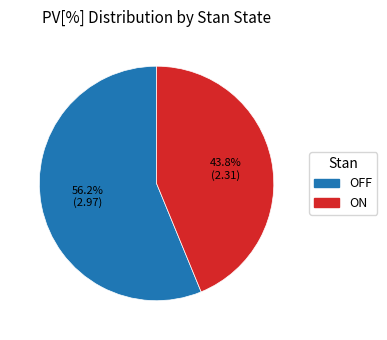

Does any single category account for the majority?

Yes